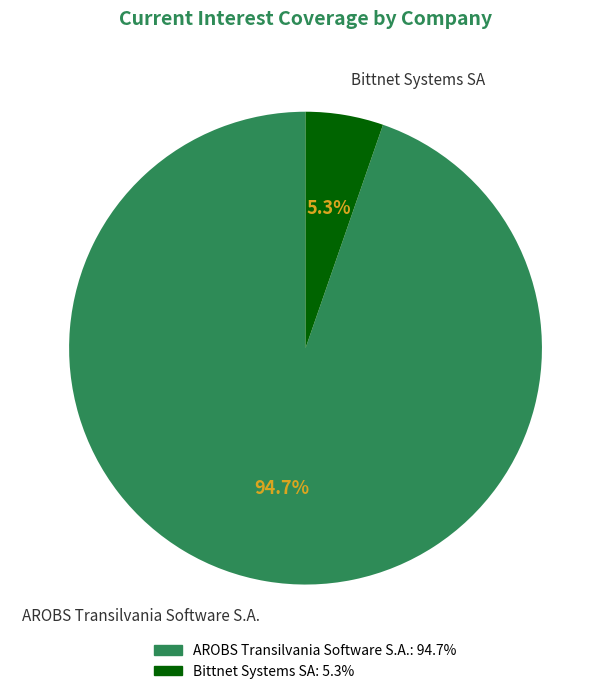

Is there a majority slice in this chart?

Yes